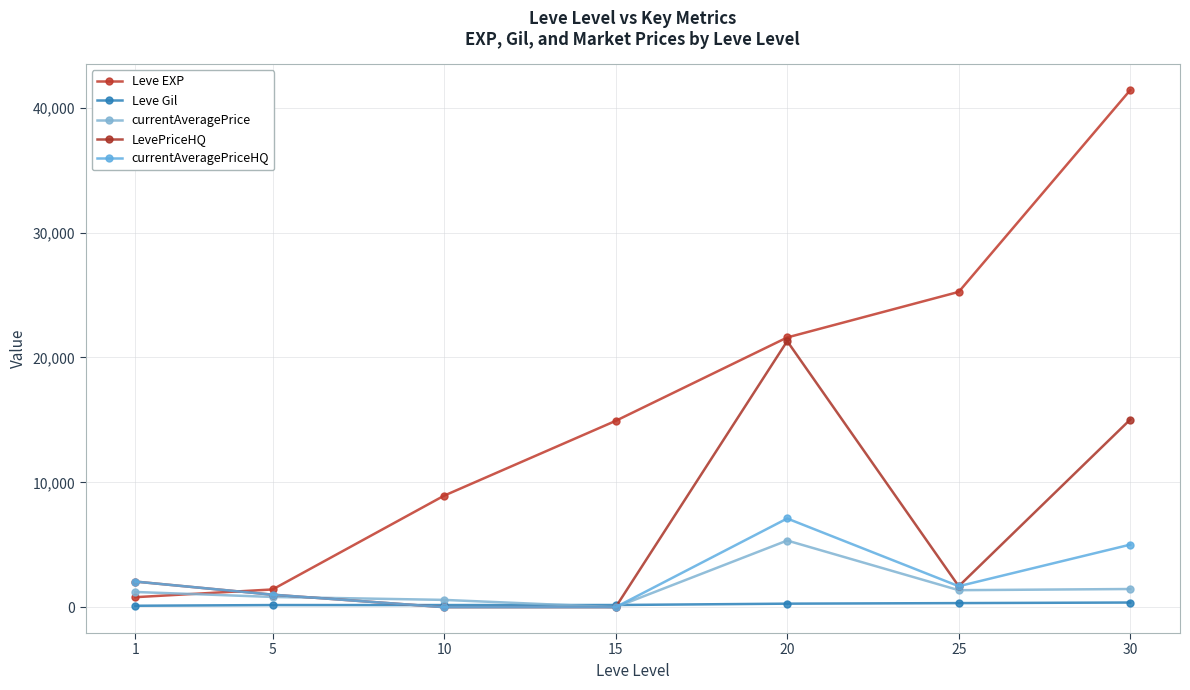

Which has a higher value, 25 or 20?

25